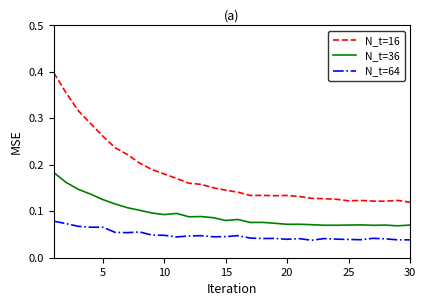

True or false: N_t=64 and N_t=16 cross at least once.

False